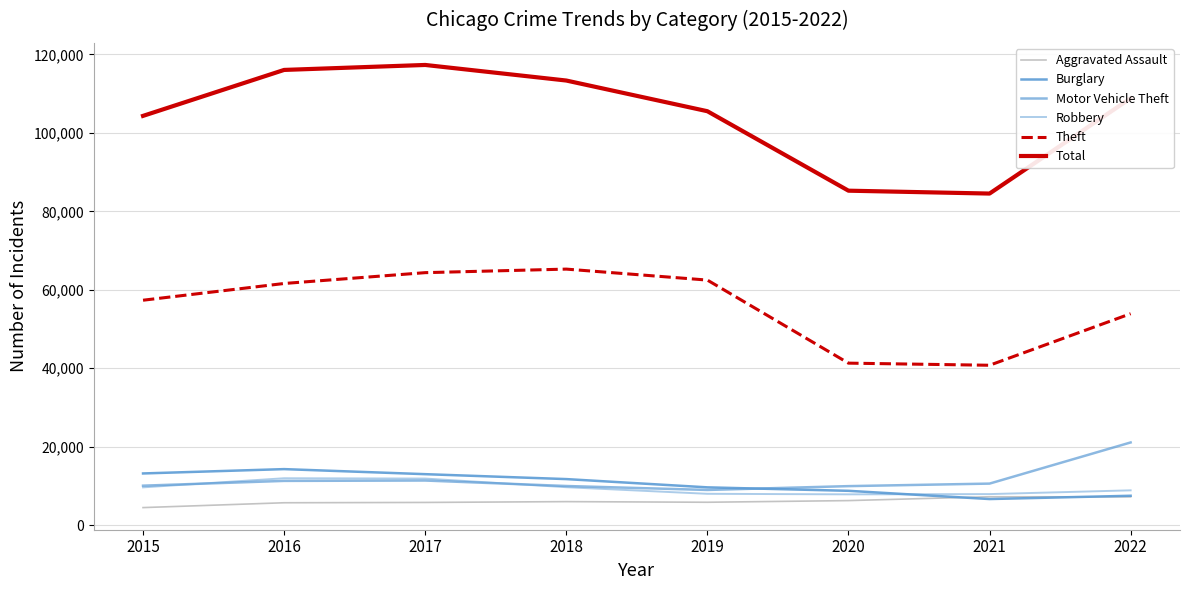

How many lines are shown in the chart?

6